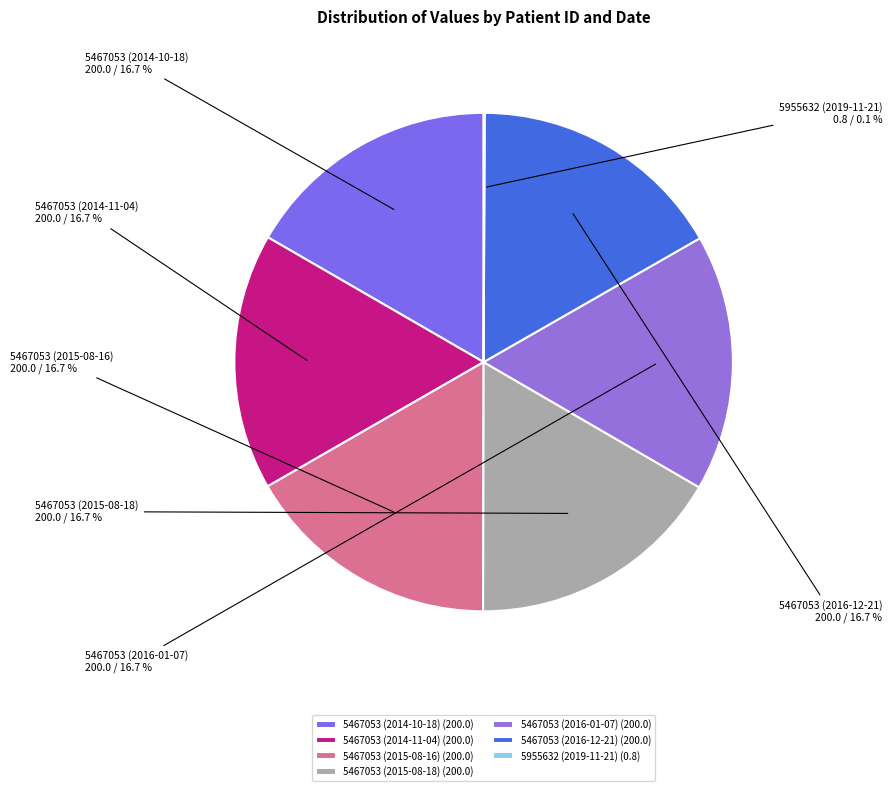

Does any single category account for the majority?

No